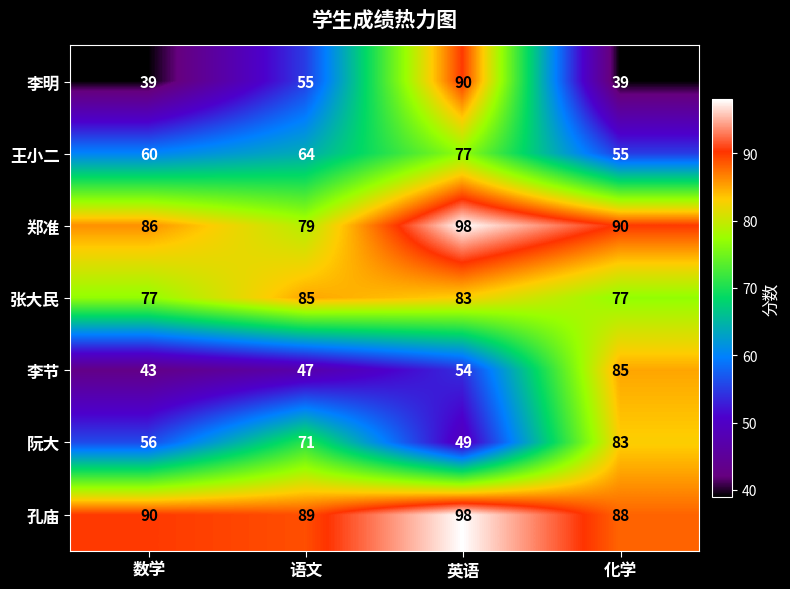

How many series are shown in this chart?

7